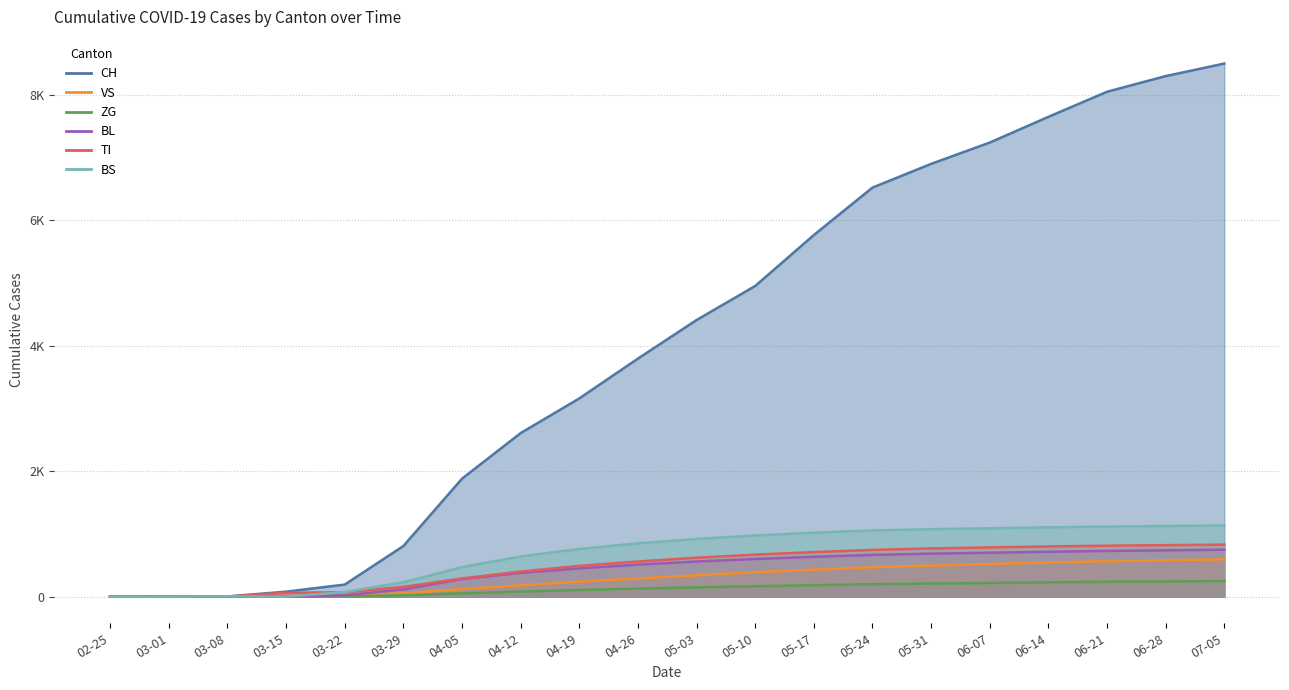

What is the maximum value shown in the chart?

8500